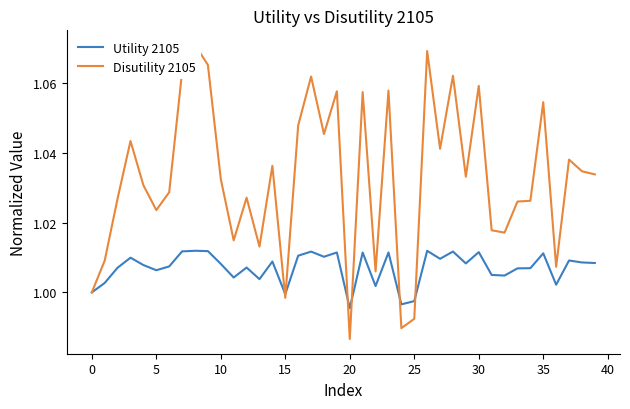

The Utility 2105 series shows 1.0 at 0. True or false?

True